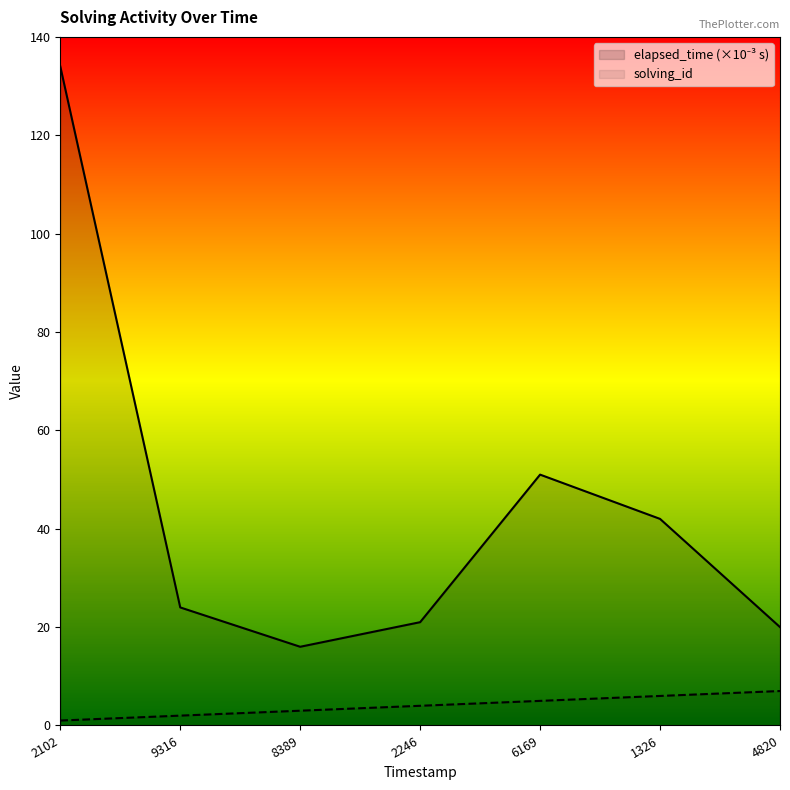

What is the value of the solving_id point at the 7th from the left?

7